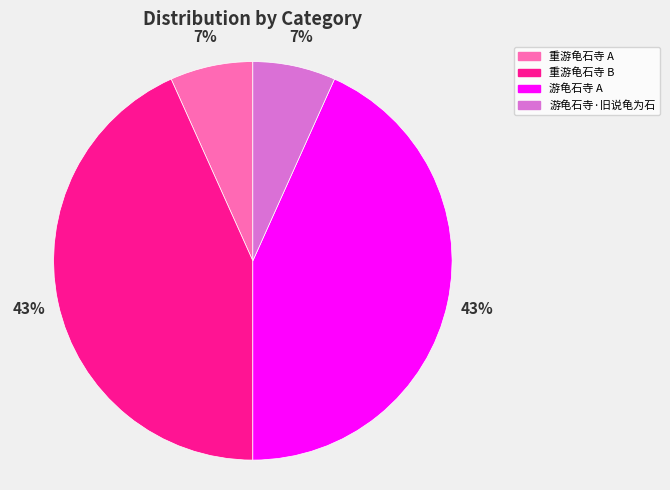

Does any single category account for the majority?

No